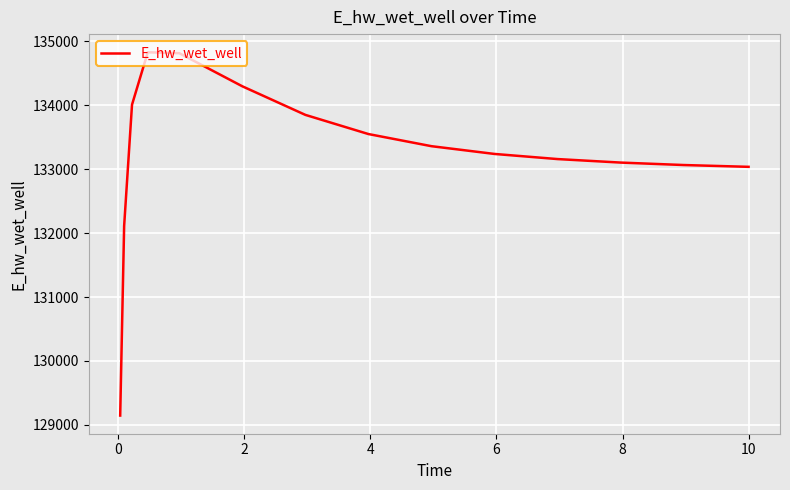

What is the greatest value displayed?

134830.9